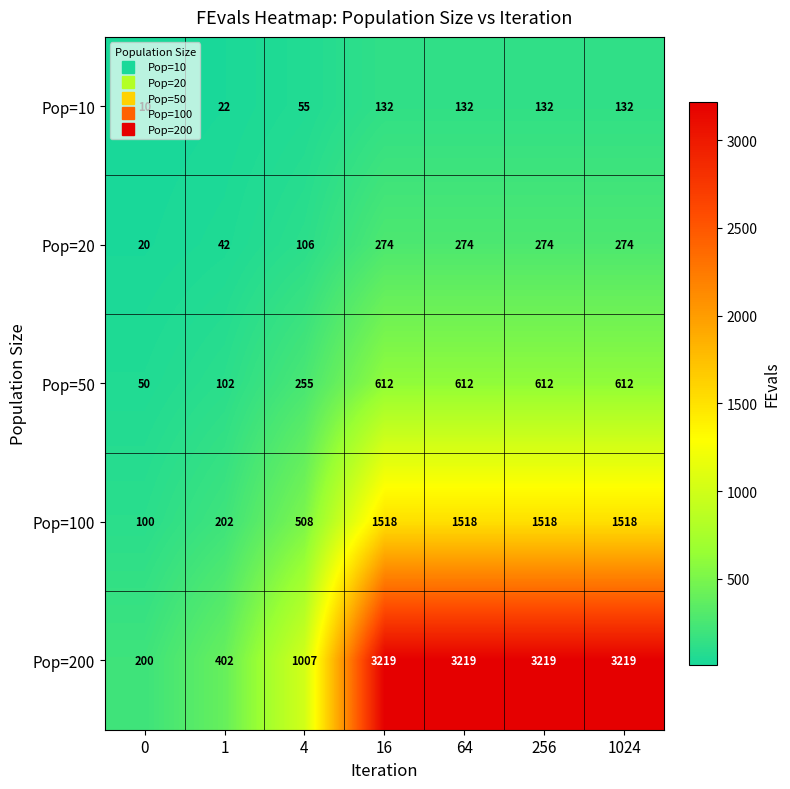

What is the lowest value of the Pop=20 series?

20